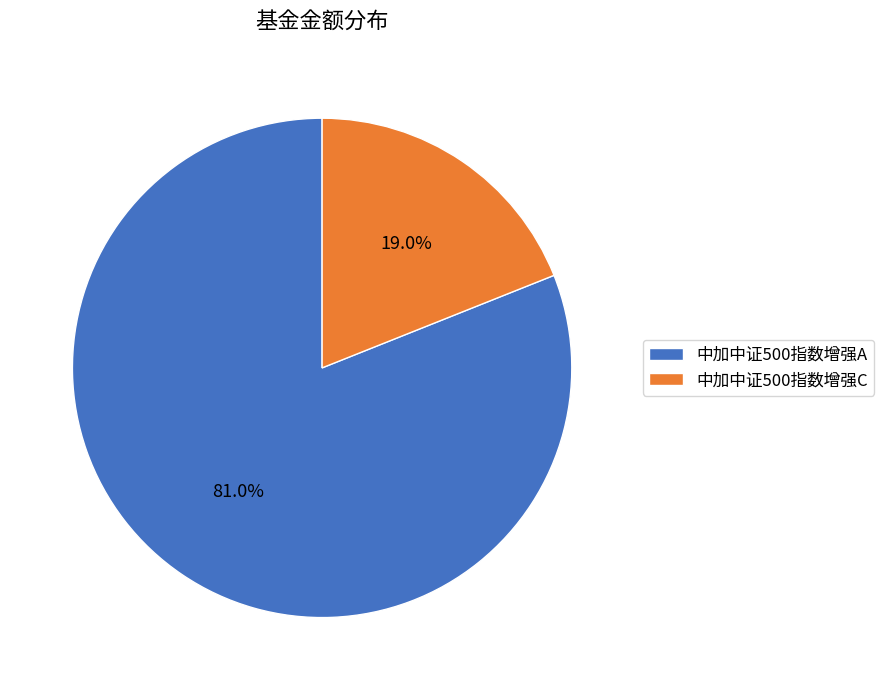

Is it true that 中加中证500指数增强A is 81% of the pie?

True